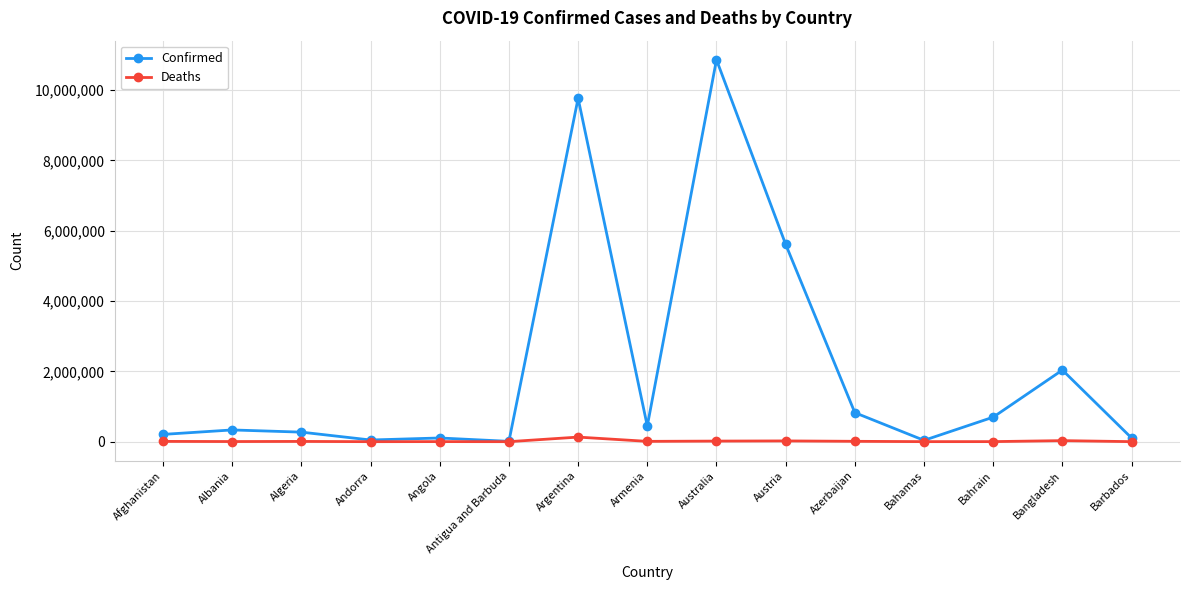

The value of Confirmed at Antigua and Barbuda is 9106. True or false?

True